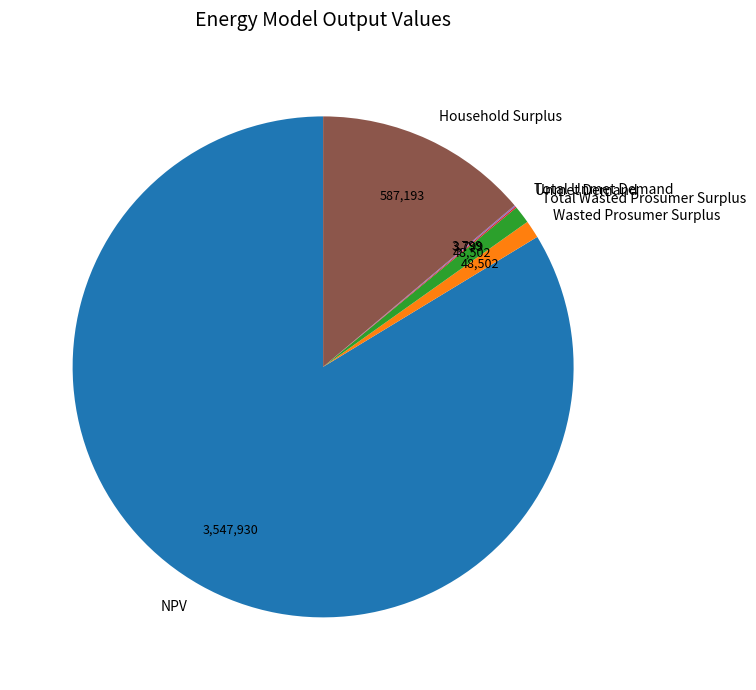

Does any single category account for the majority?

Yes